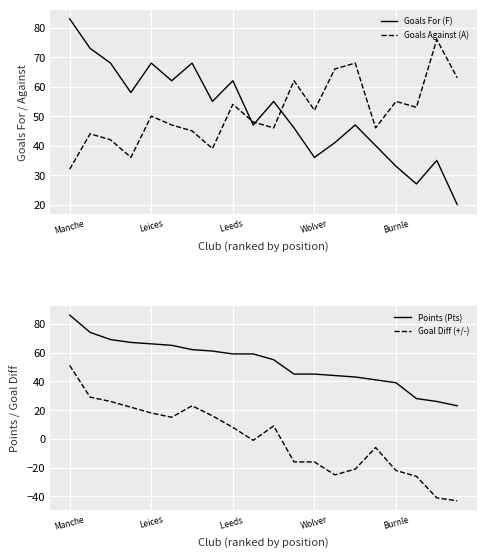

What is the highest value of the Goals For (F) series?

83